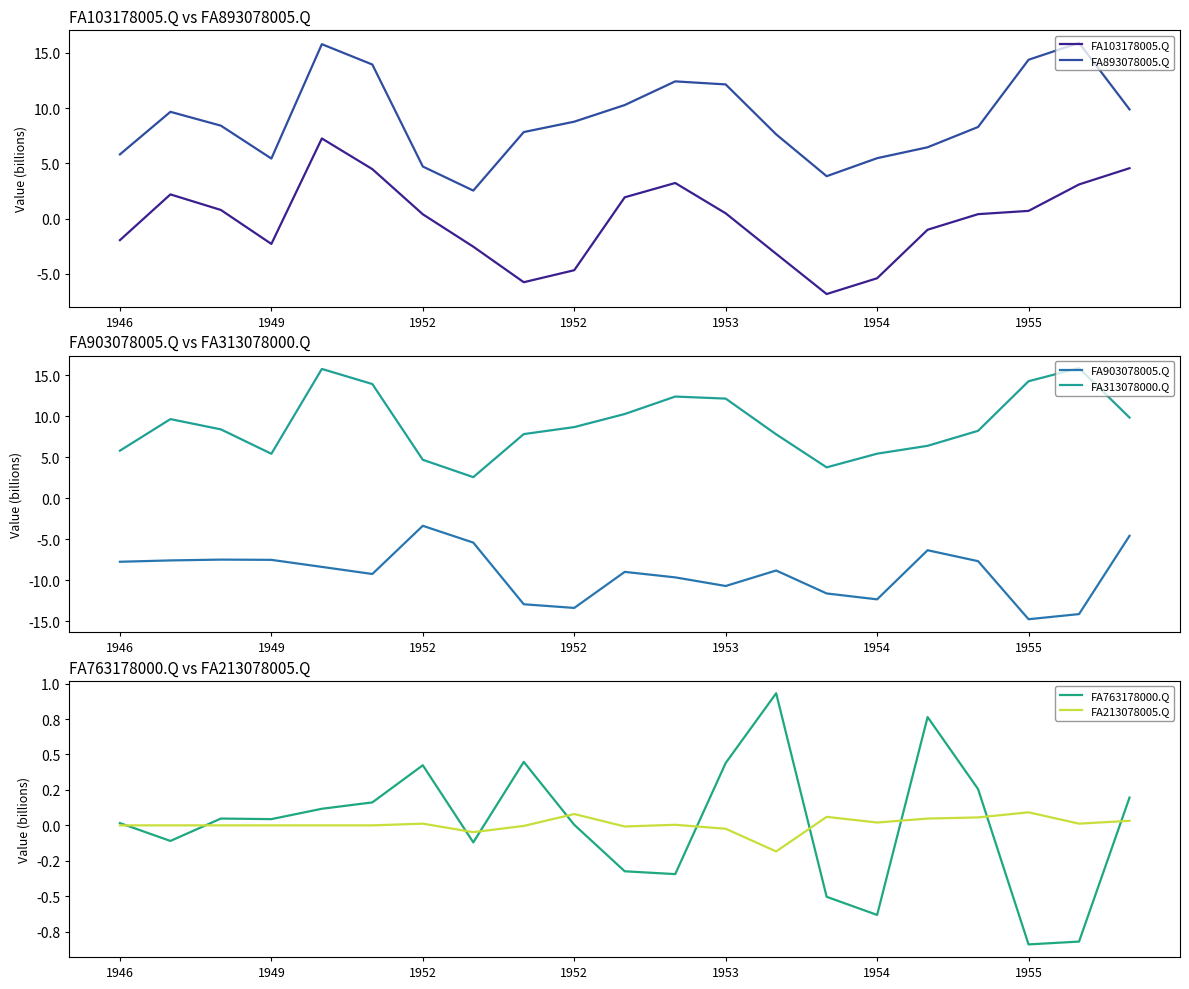

How many lines are shown in the chart?

6